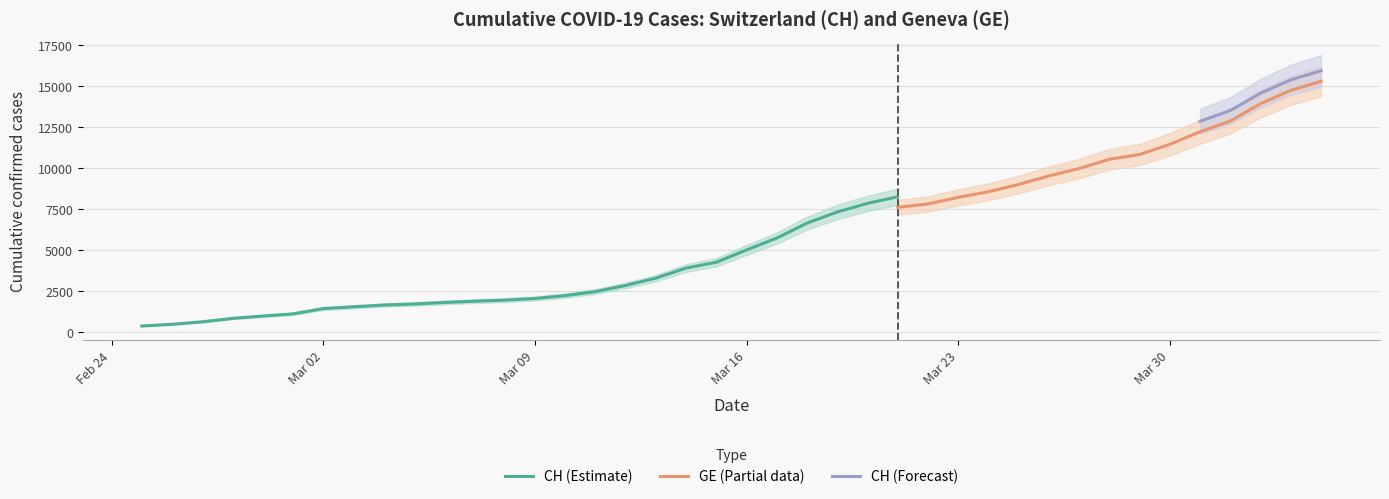

True or false: CH and GE cross at least once.

False